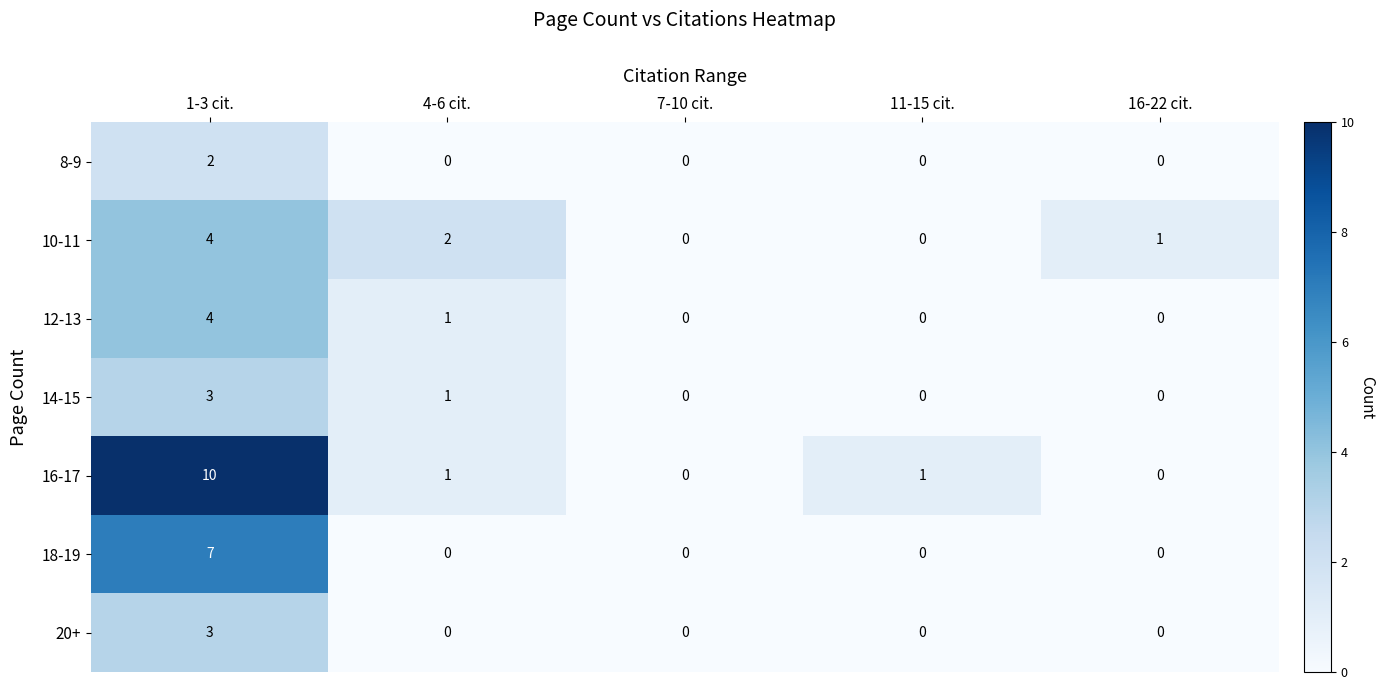

What is the difference between the maximum and minimum values in the 10-11 series?

4